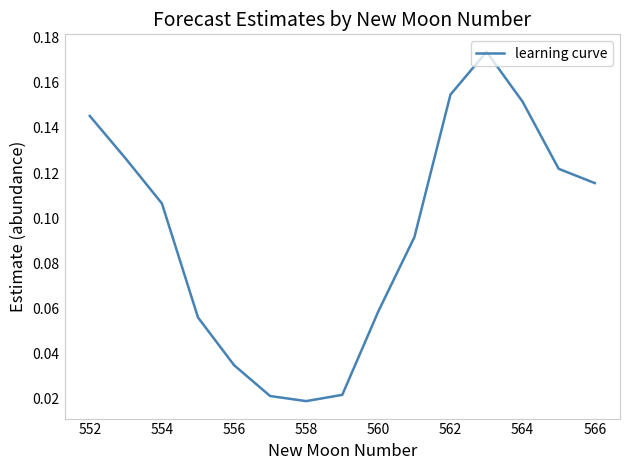

At which label is the value closest to 0?

558